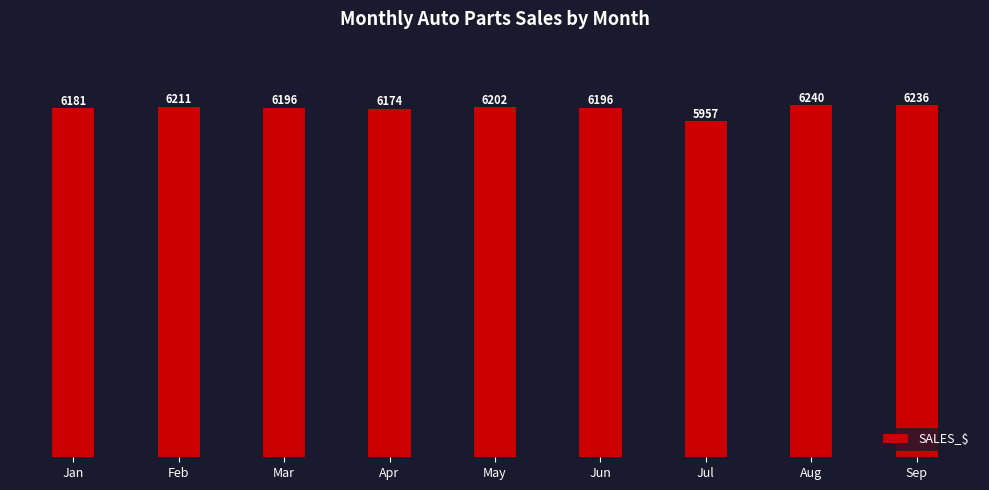

Is it true that the value at May is 8408?

False